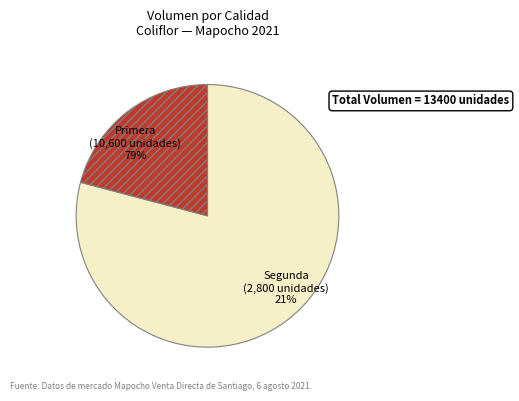

Is there a majority slice in this chart?

Yes